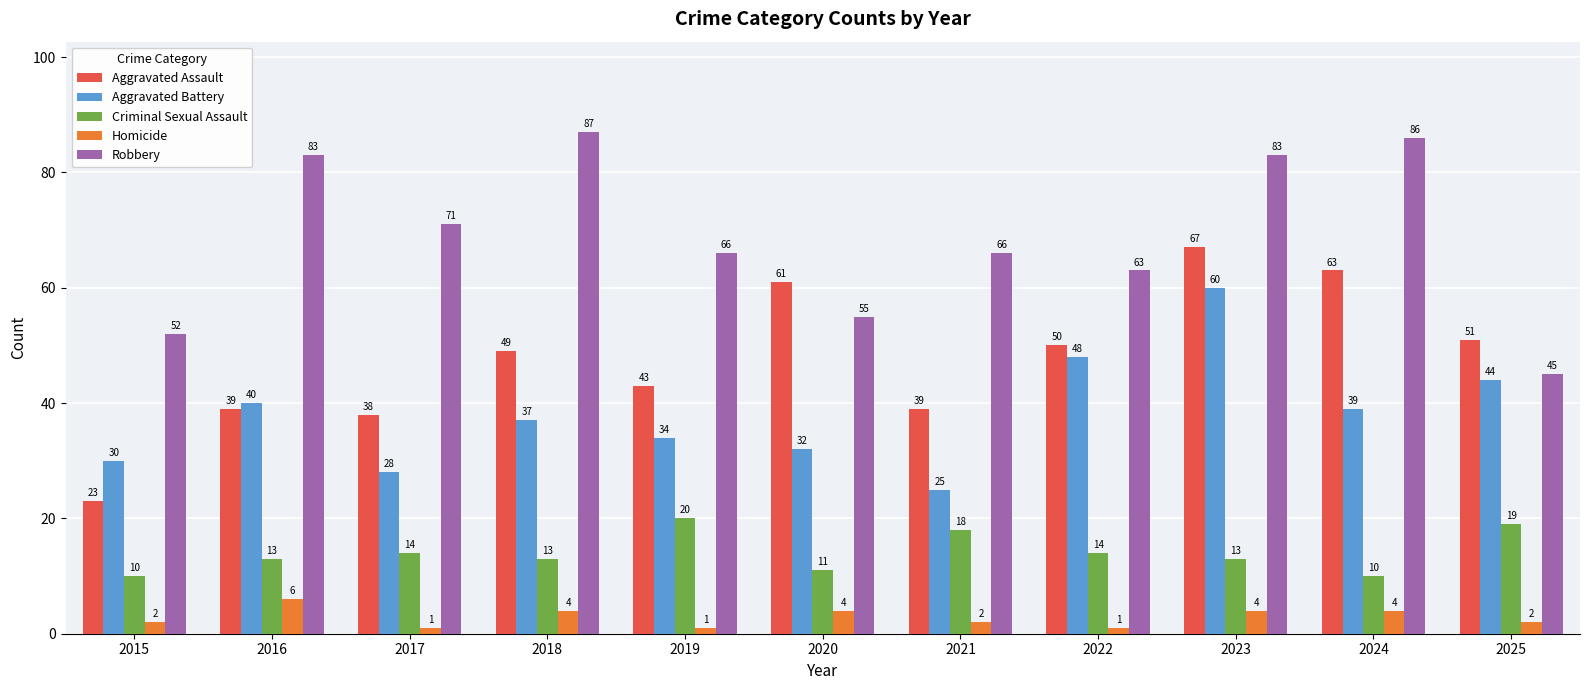

How many series are shown in this chart?

5